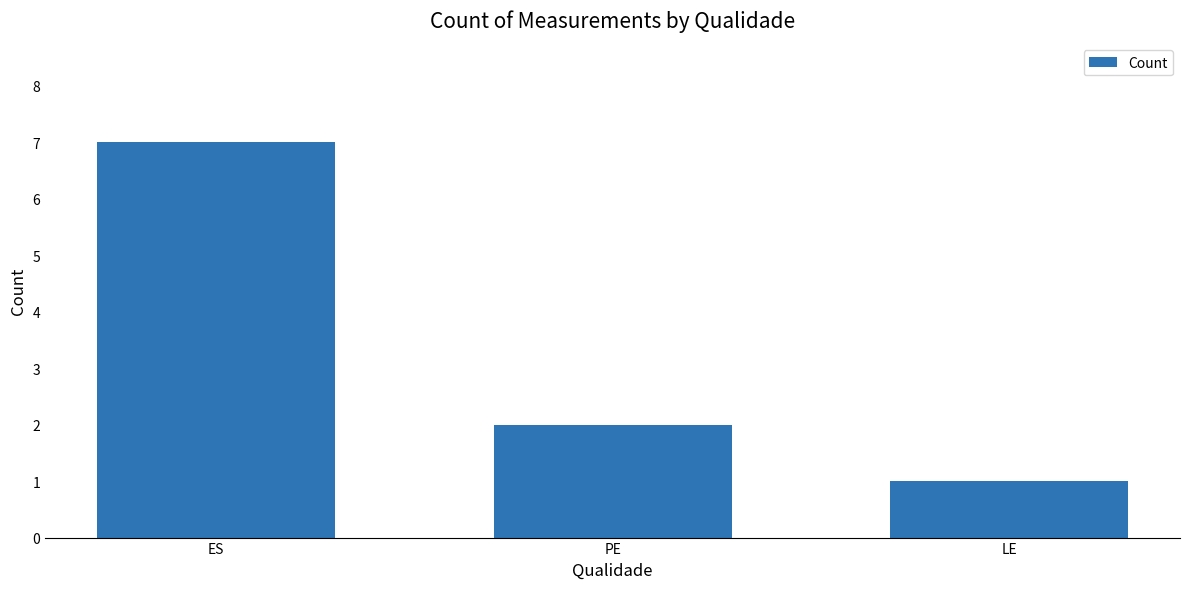

At which label is the value closest to 4?

PE